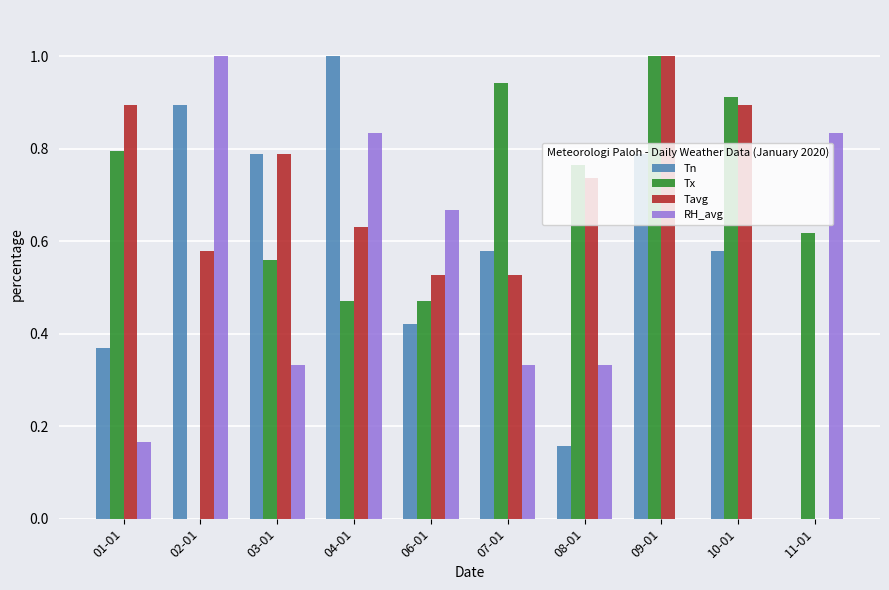

What is the sum of all Tx values?

6.5